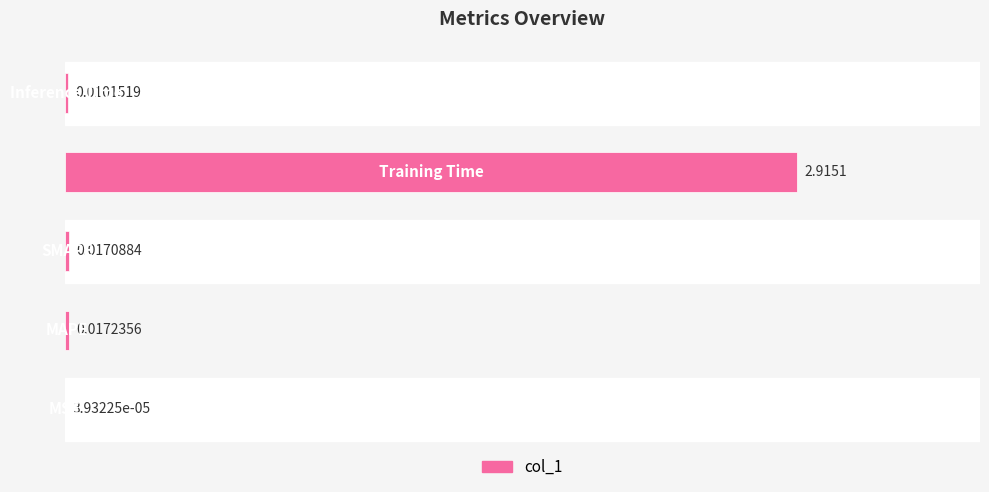

How many categories are shown in the chart?

5